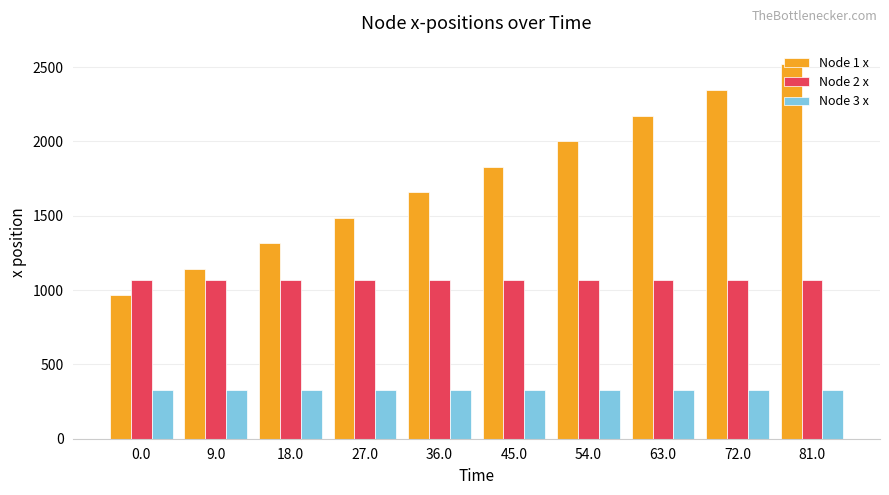

What is the sum of all Node 1 x values?

17440